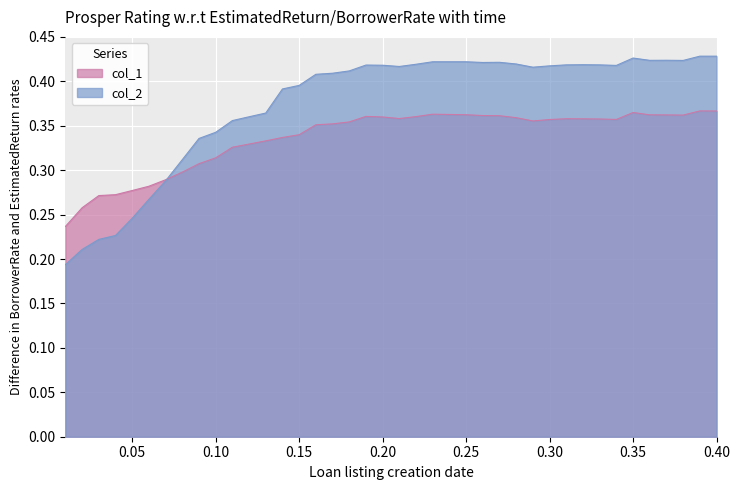

Between 0.15 and 0.25, which series saw the biggest shift?

col_2